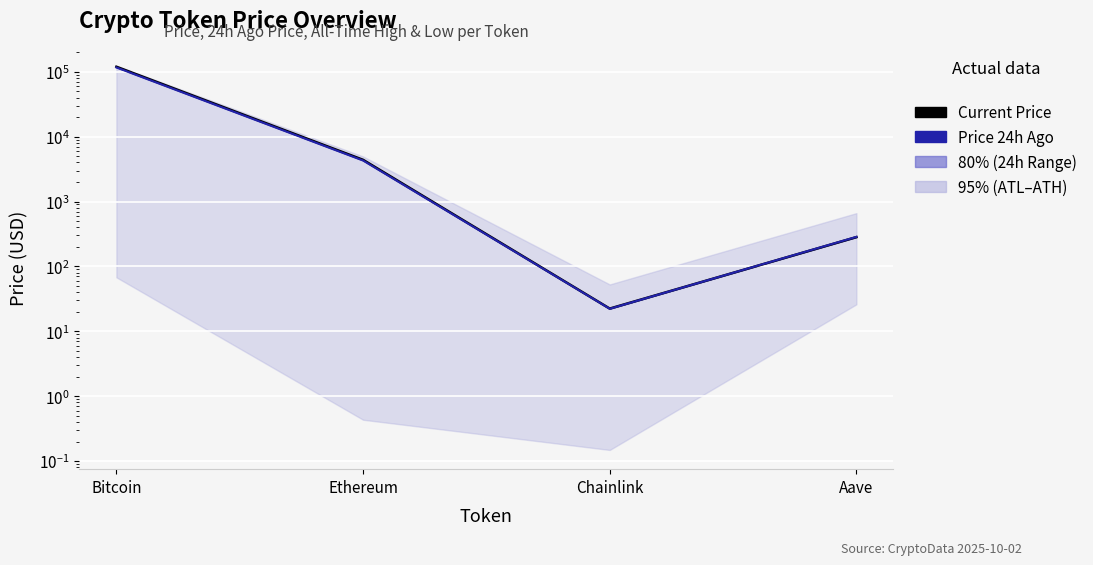

What is the difference between the Price 24h Ago values at Chainlink and Aave?

262.9